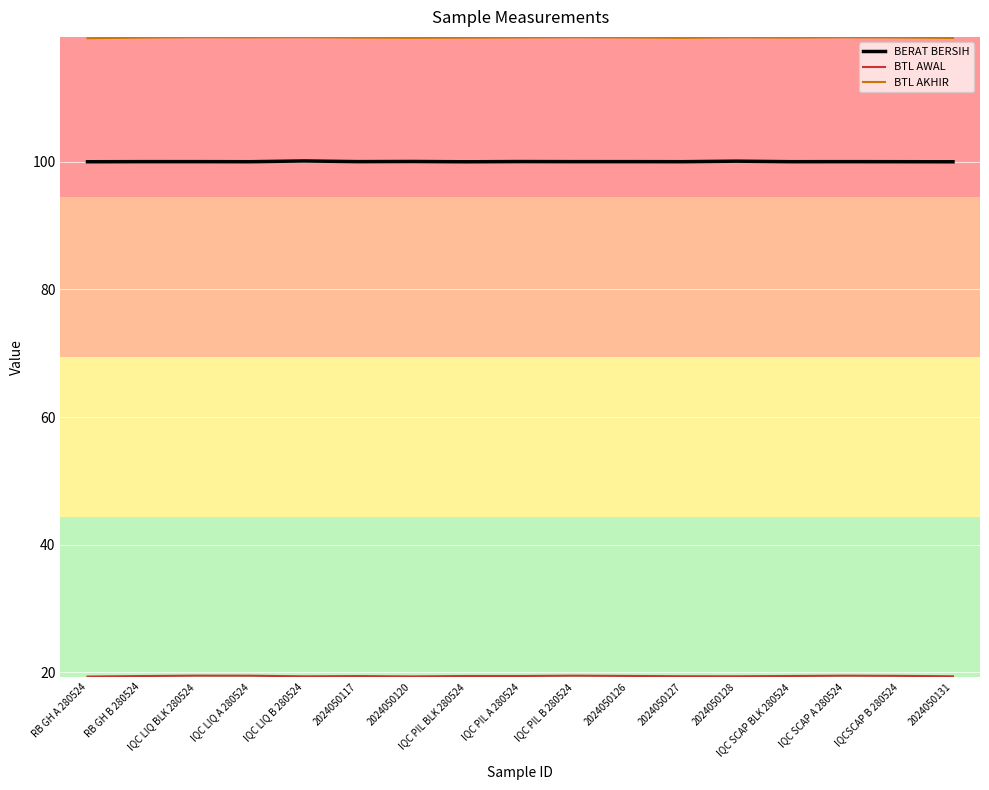

What is the minimum value for BERAT BERSIH?

100.0